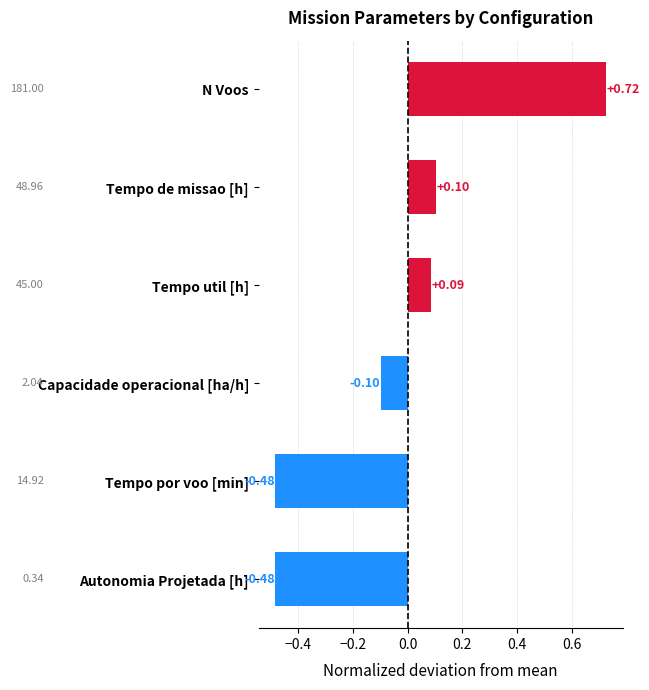

Which has a higher value, Capacidade operacional [ha/h] or Autonomia Projetada [h]?

Capacidade operacional [ha/h]